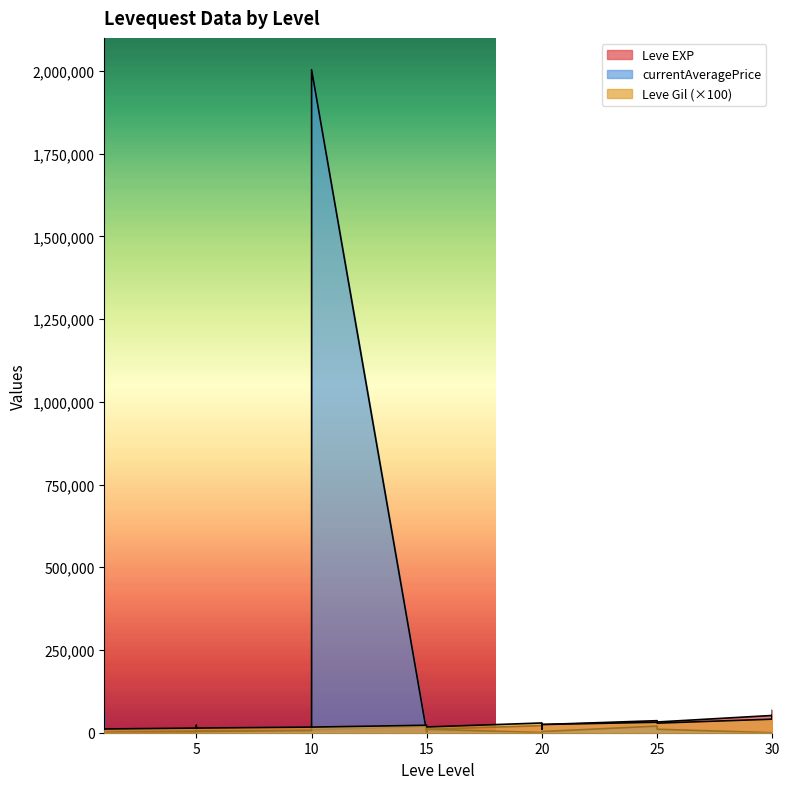

How many data points in Leve Gil are above 22400?

8